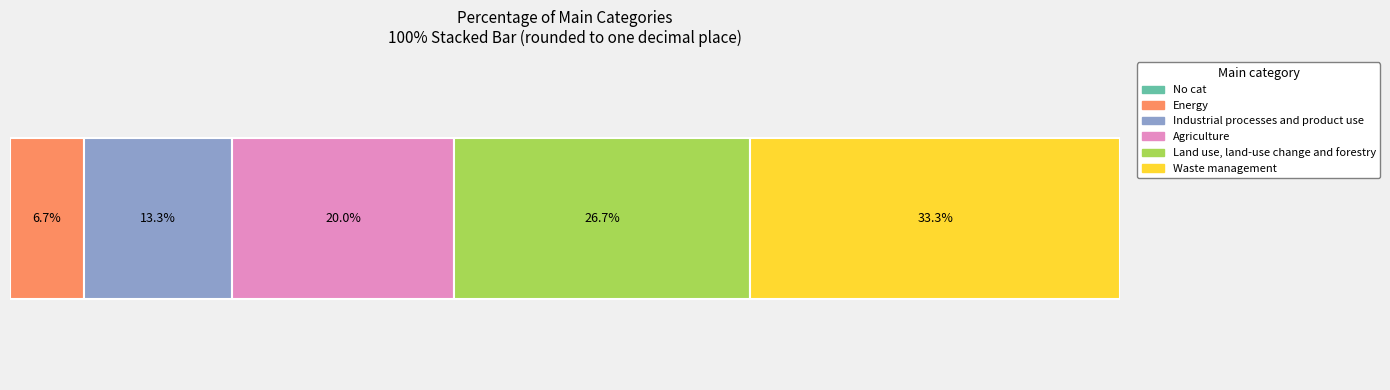

Reading right to left, extract all data points from this chart.

Waste management=5	Land use, land-use change and forestry=4	Agriculture=3	Industrial processes and product use=2	Energy=1	No cat=0